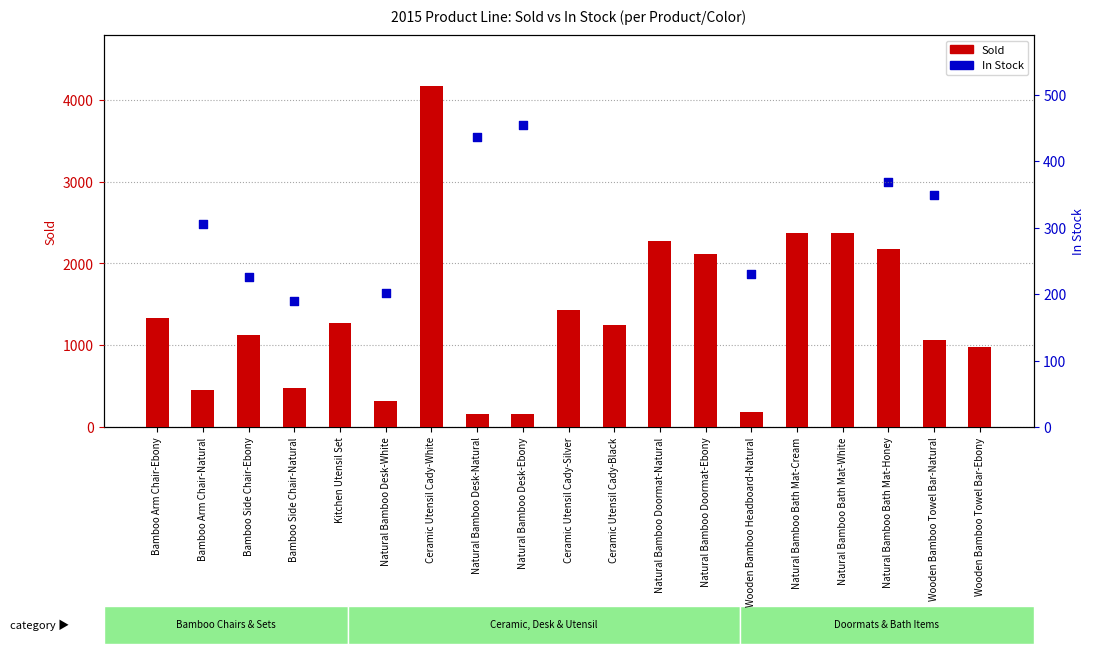

What are all the series names shown in the legend?

Sold, In Stock